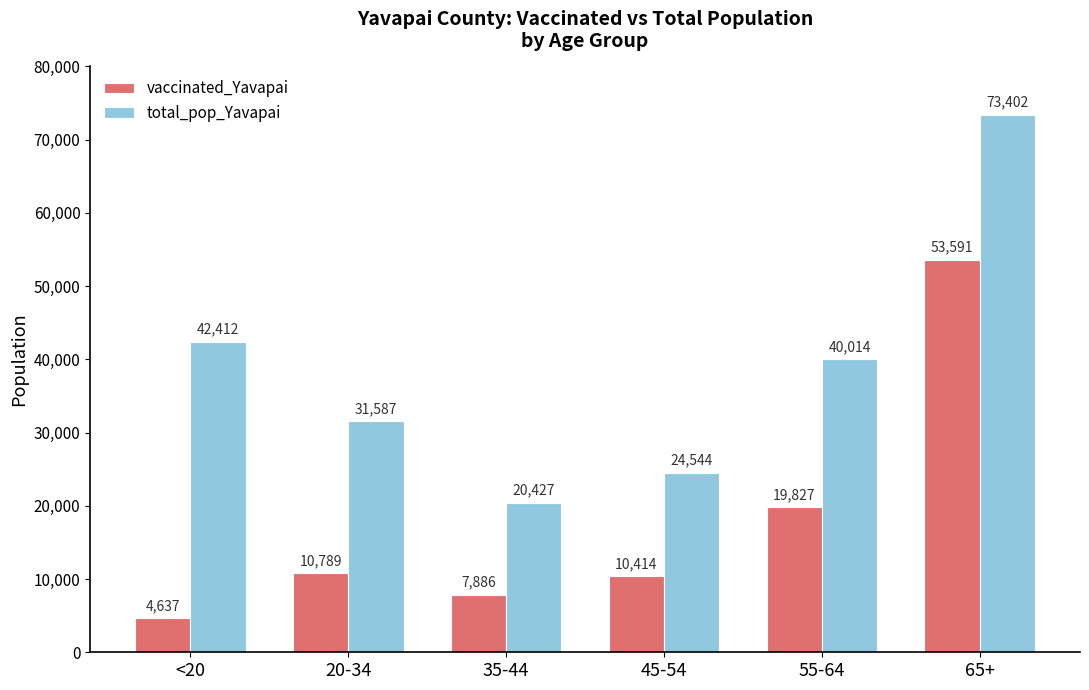

What is the maximum value for vaccinated_Yavapai?

53591